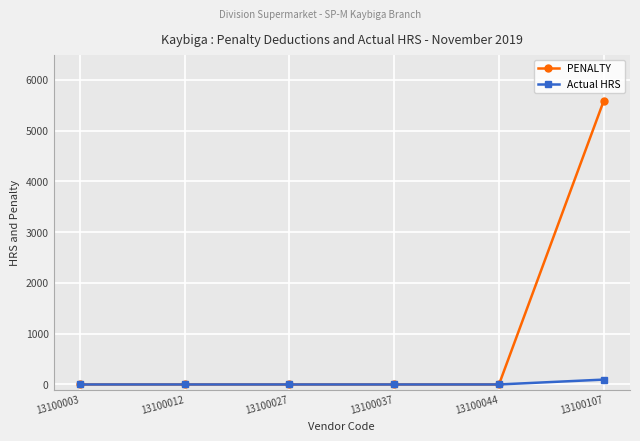

List the series in order of their overall mean, lowest first.

Actual HRS, PENALTY